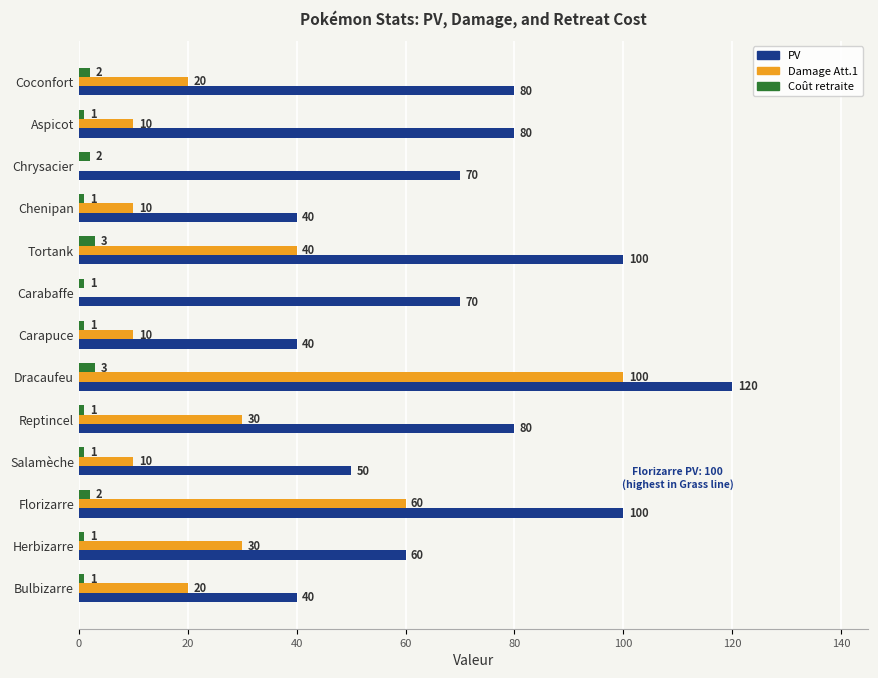

How many categories are shown in the chart?

13